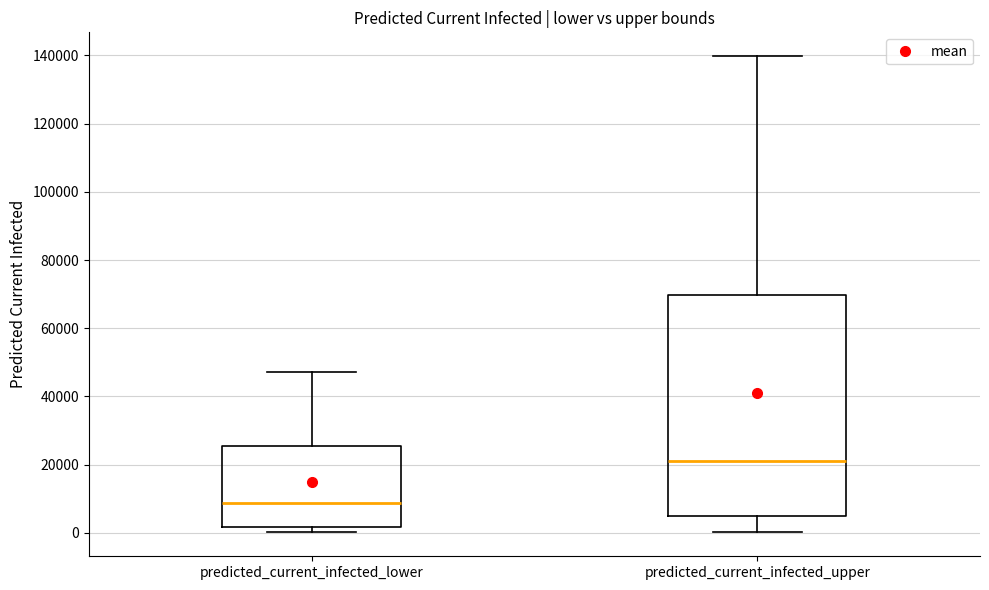

Where does the upper whisker of the box for predicted_current_infected_upper end on the y-axis? The values are not printed on the chart, so give them approximately, as read against the axis.

140000